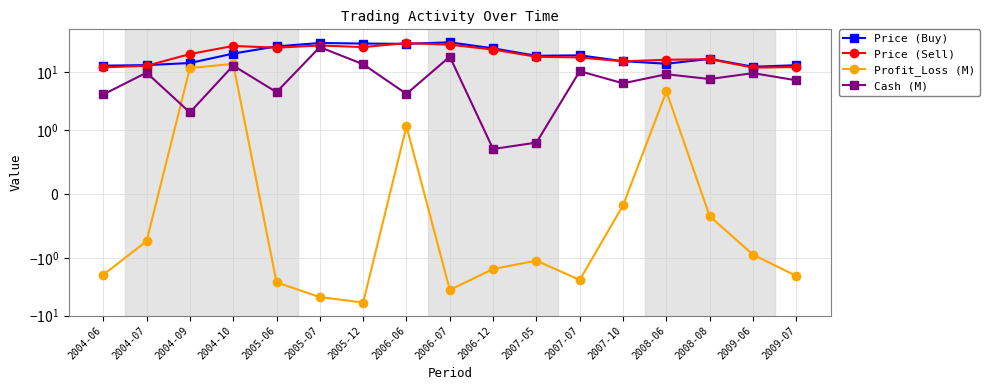

Which series has the largest total across all categories?

Price (Buy)